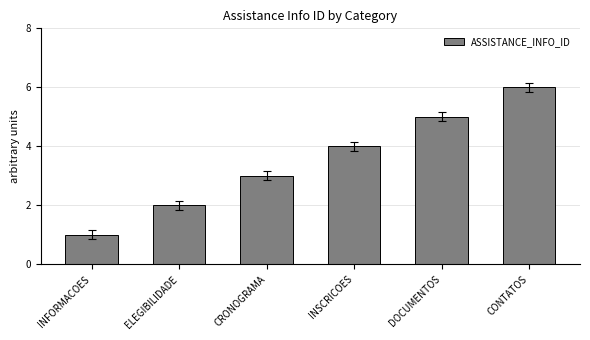

What is the sum of all values?

21